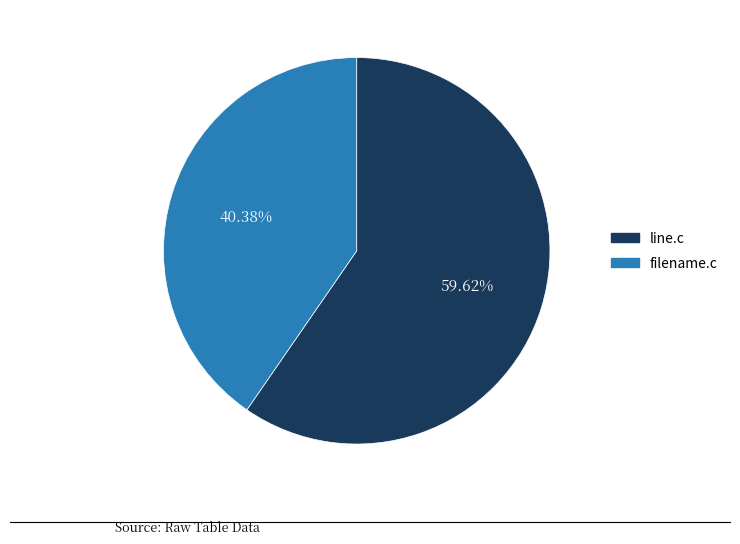

Rank the categories by value from highest to lowest.

line.c, filename.c